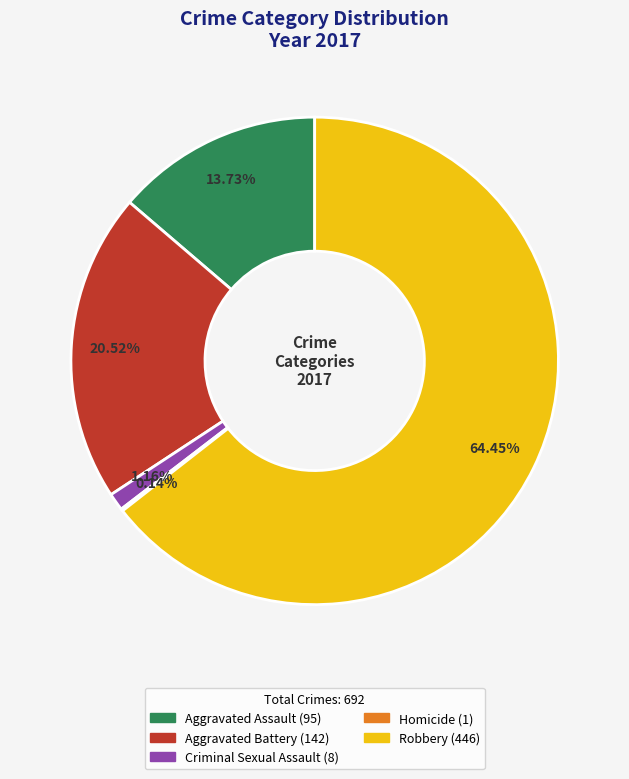

Which slice is the largest?

Robbery